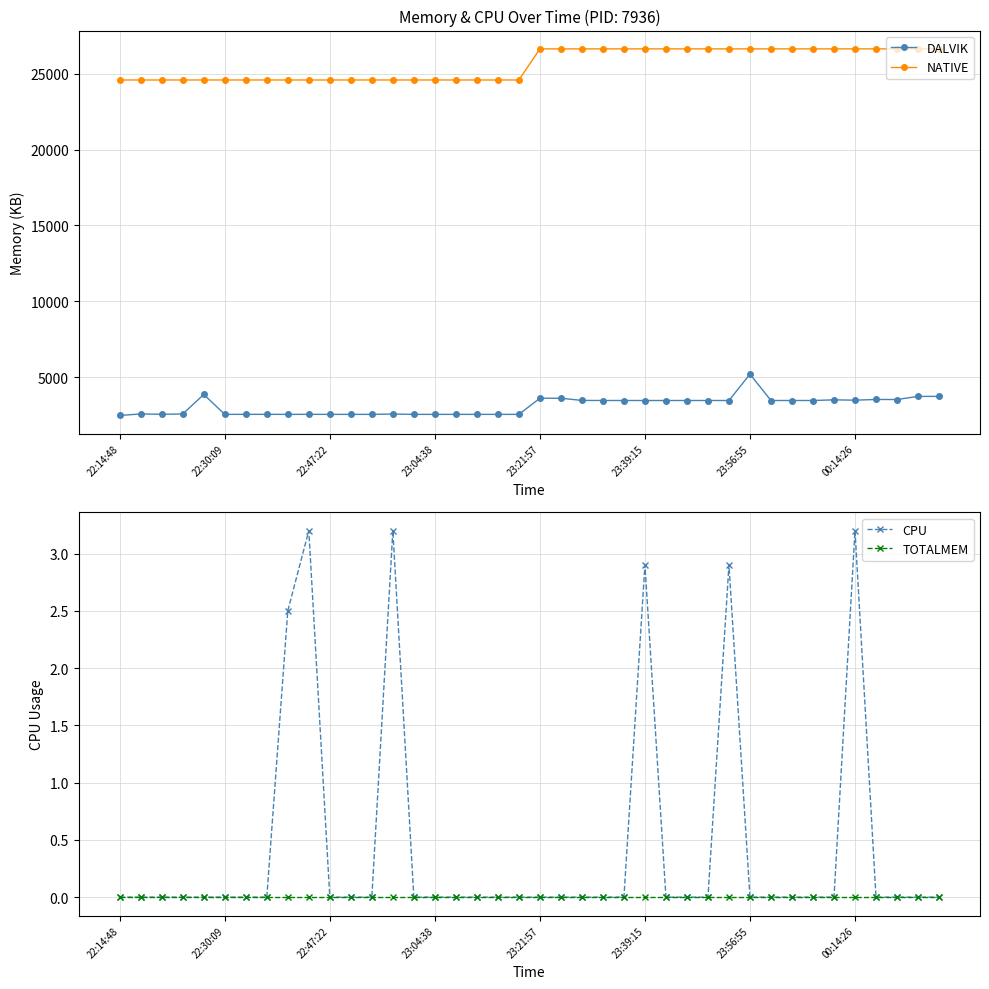

Reading left to right, what are all the values shown in this chart?

DALVIK: 2491.0	2592.0	2569.0	2588.0	3874.0	2563.0	2564.0	2564.0	2564.0	2564.0	2563.0	2563.0	2563.0	2585.0	2563.0	2563.0	2563.0	2563.0	2563.0	2563.0	3625.0	3624.0	3481.0	3476.0	3476.0	3476.0	3476.0	3476.0	3476.0	3476.0	5210.0	3476.0	3476.0	3476.0	3519.0	3497.0	3544.0	3541.0	3747.0	3747.0
NATIVE: 24576.0	24576.0	24576.0	24576.0	24576.0	24576.0	24576.0	24576.0	24576.0	24576.0	24576.0	24576.0	24576.0	24576.0	24576.0	24576.0	24576.0	24576.0	24576.0	24576.0	26624.0	26624.0	26624.0	26624.0	26624.0	26624.0	26624.0	26624.0	26624.0	26624.0	26624.0	26624.0	26624.0	26624.0	26624.0	26624.0	26624.0	26624.0	26624.0	26624.0
CPU: 0.0	0.0	0.0	0.0	0.0	0.0	0.0	0.0	2.5	3.2	0.0	0.0	0.0	3.2	0.0	0.0	0.0	0.0	0.0	0.0	0.0	0.0	0.0	0.0	0.0	2.9	0.0	0.0	0.0	2.9	0.0	0.0	0.0	0.0	0.0	3.2	0.0	0.0	0.0	0.0
TOTALMEM: 0.0	0.0	0.0	0.0	0.0	0.0	0.0	0.0	0.0	0.0	0.0	0.0	0.0	0.0	0.0	0.0	0.0	0.0	0.0	0.0	0.0	0.0	0.0	0.0	0.0	0.0	0.0	0.0	0.0	0.0	0.0	0.0	0.0	0.0	0.0	0.0	0.0	0.0	0.0	0.0